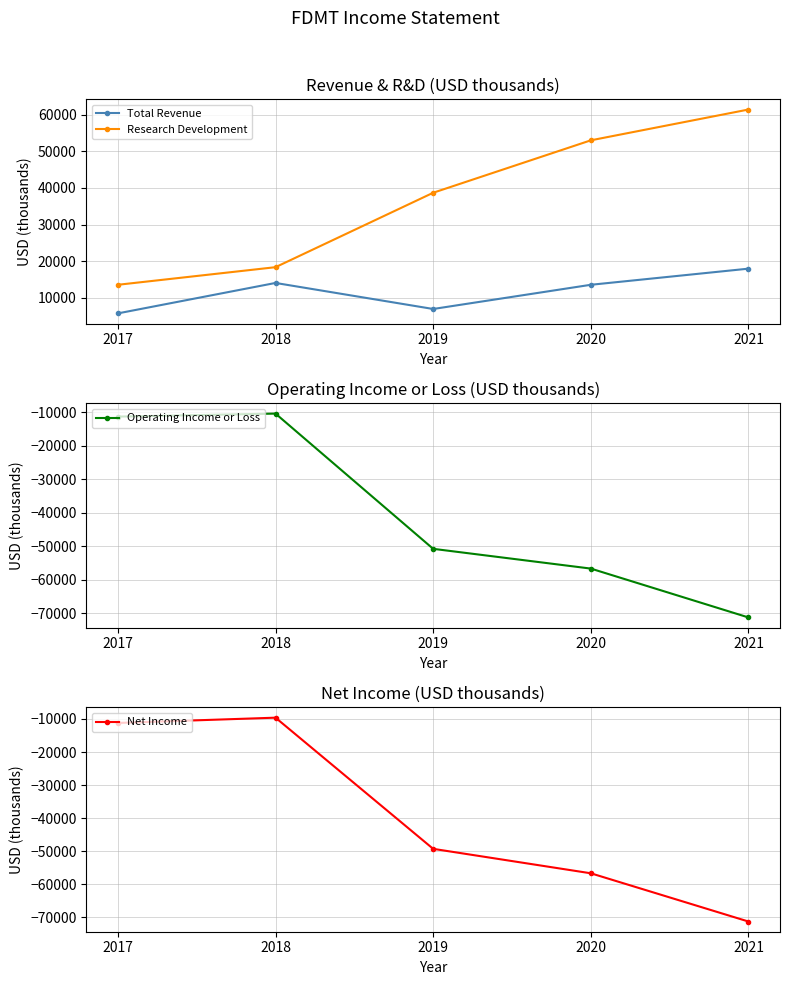

What are all the series names shown in the legend?

Total Revenue, Research Development, Operating Income or Loss, Net Income